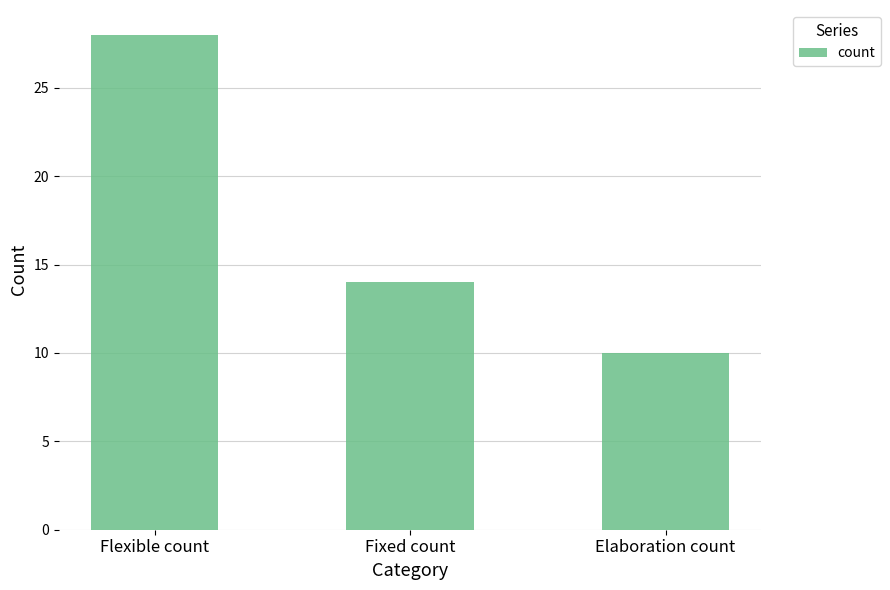

What position from the left is Flexible count?

1